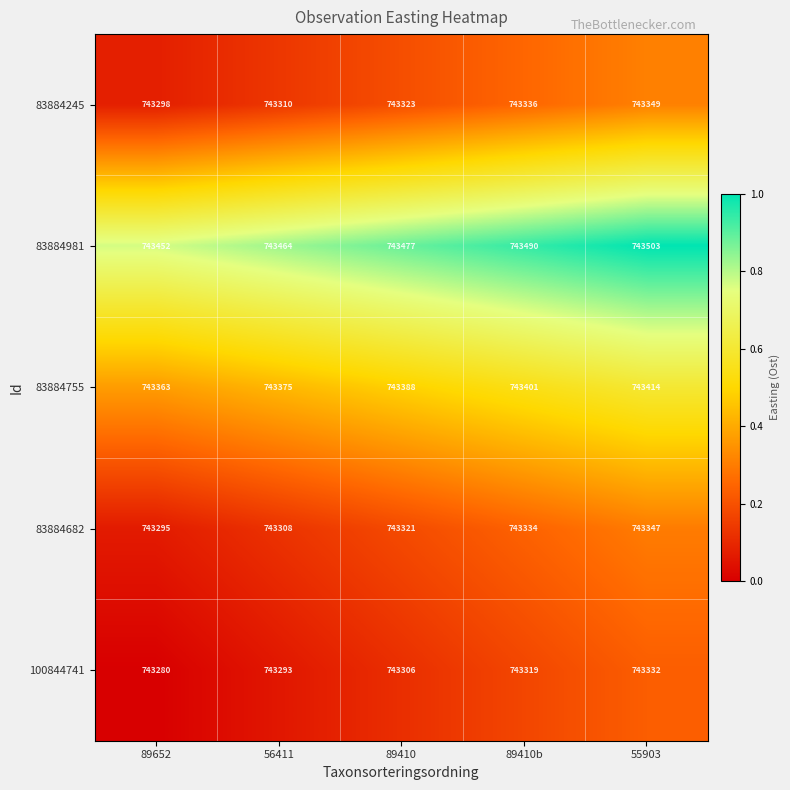

True or false: 83884755 has a value of 743414 at 55903.

True